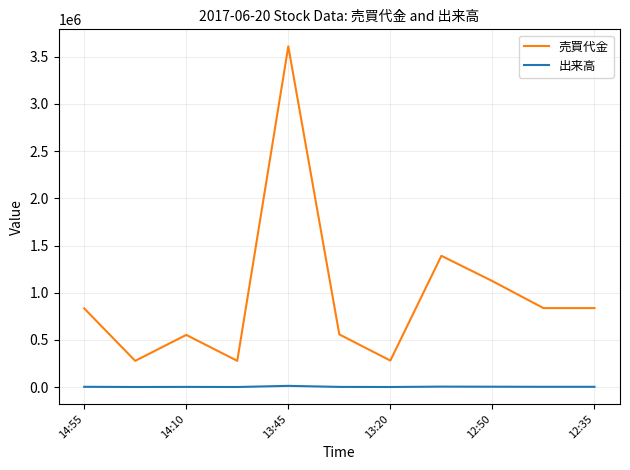

True or false: 出来高 and 売買代金 intersect in this chart.

False